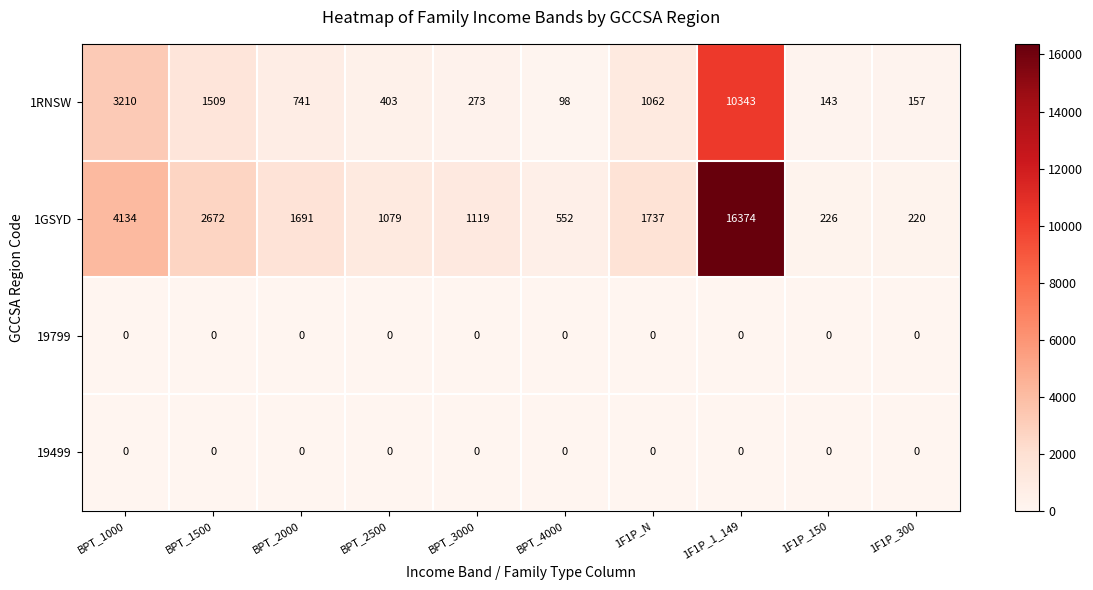

At which category does the chart reach its peak across all series?

1F1P_1_149